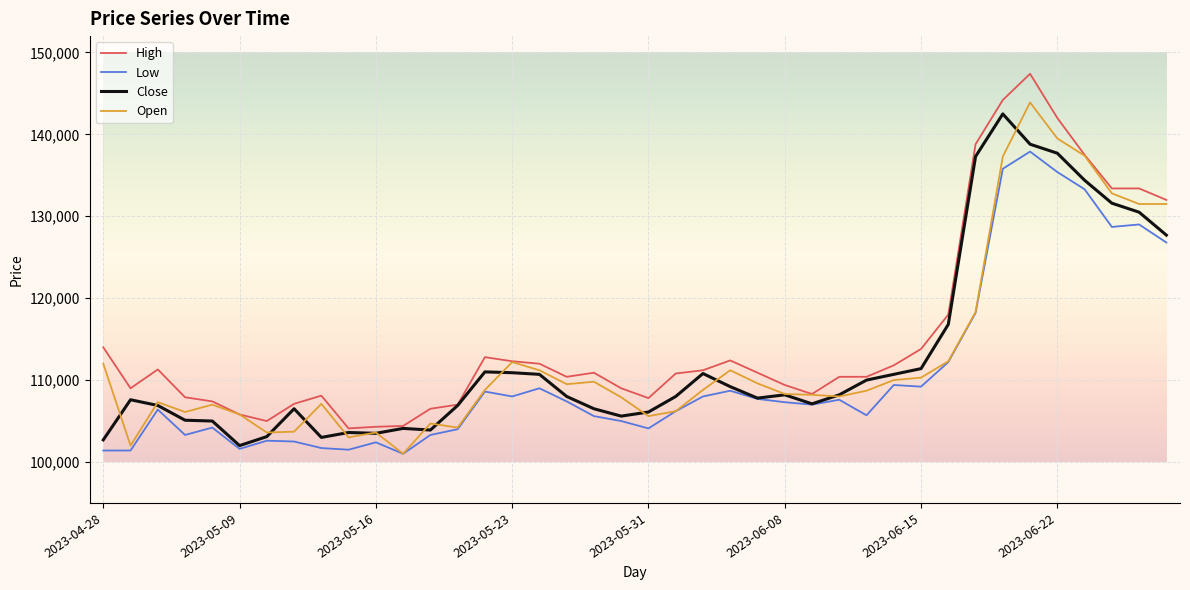

What is the highest value of the Close series?

142500